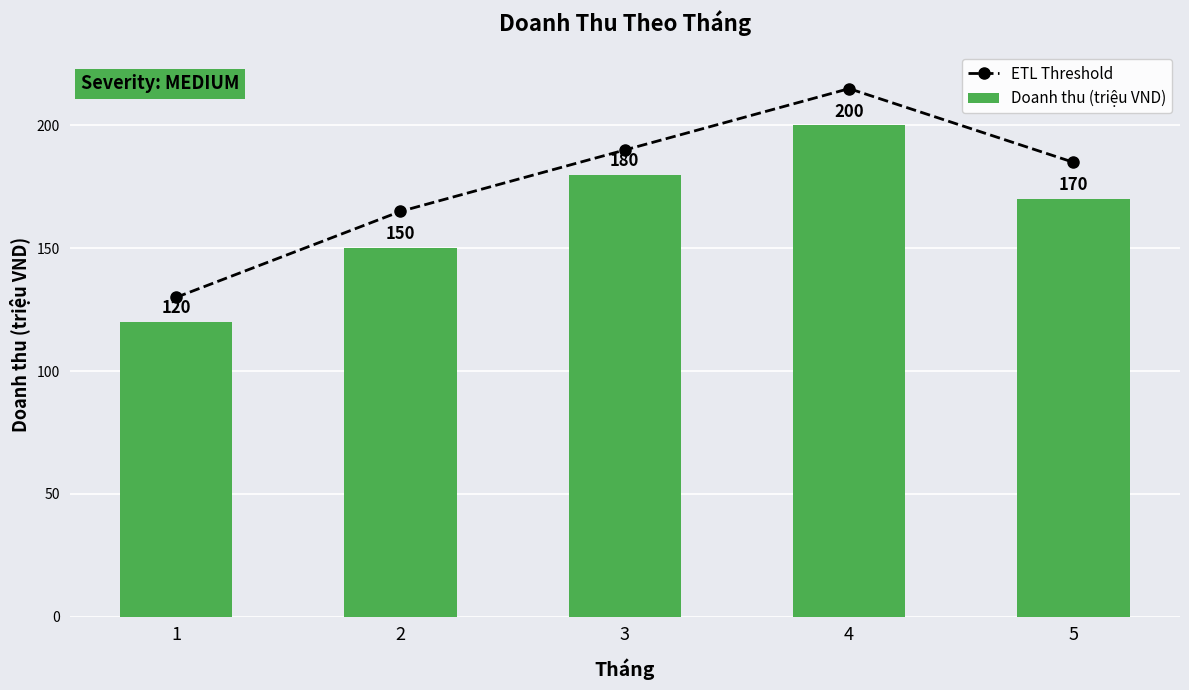

What is the total value across all series at 1?

250